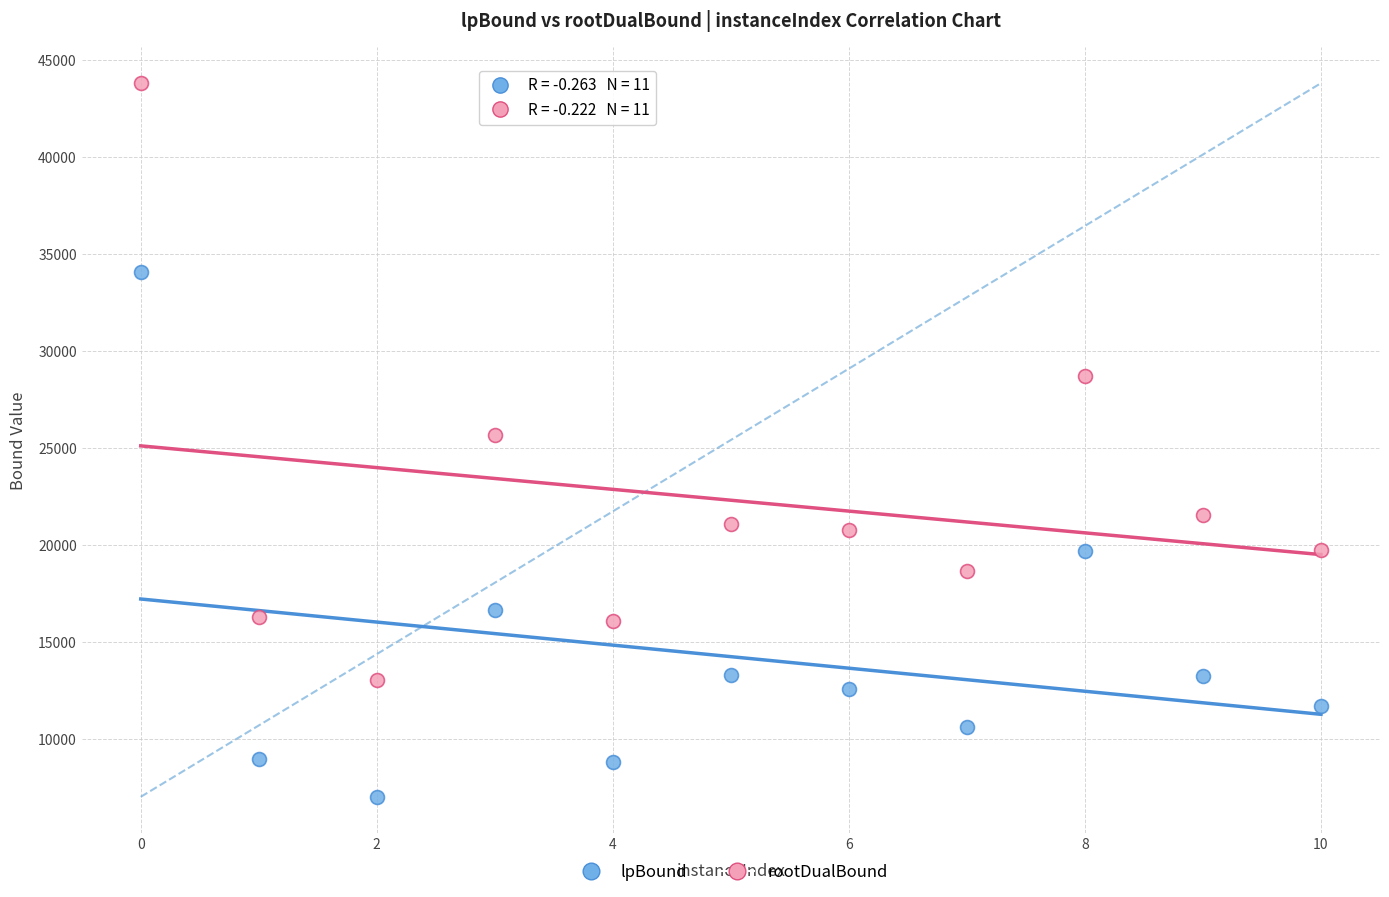

Which series has the widest spread of Y values?

rootDualBound